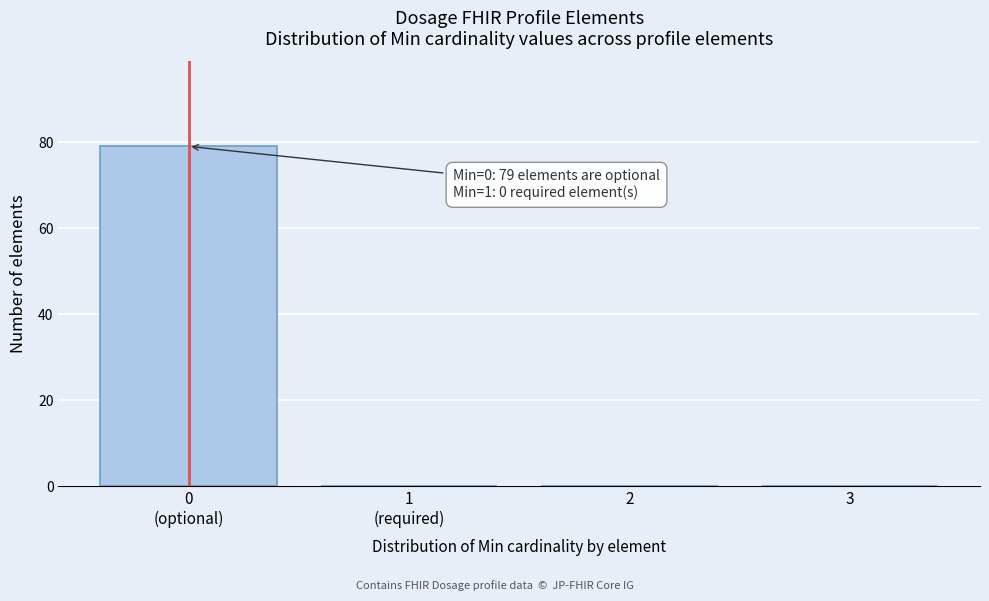

What is the greatest value displayed?

79